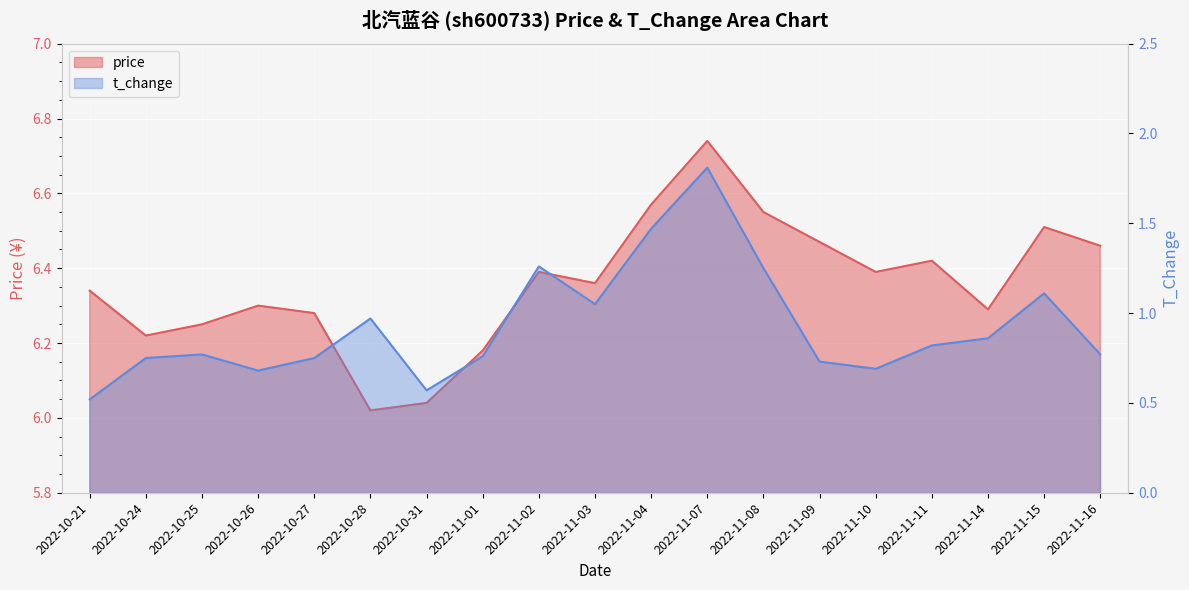

What is the sum of the price values at 2022-11-02 and 2022-11-14?

12.7